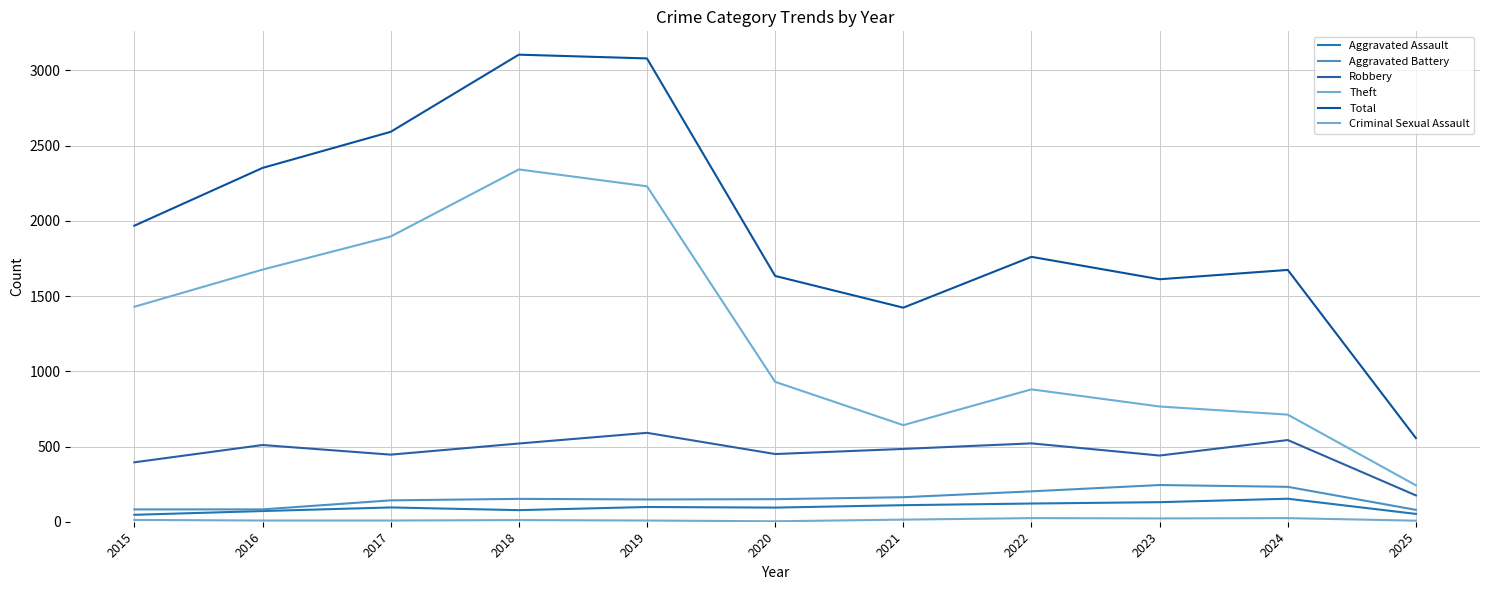

What is the total value across all series at 2019?

6155